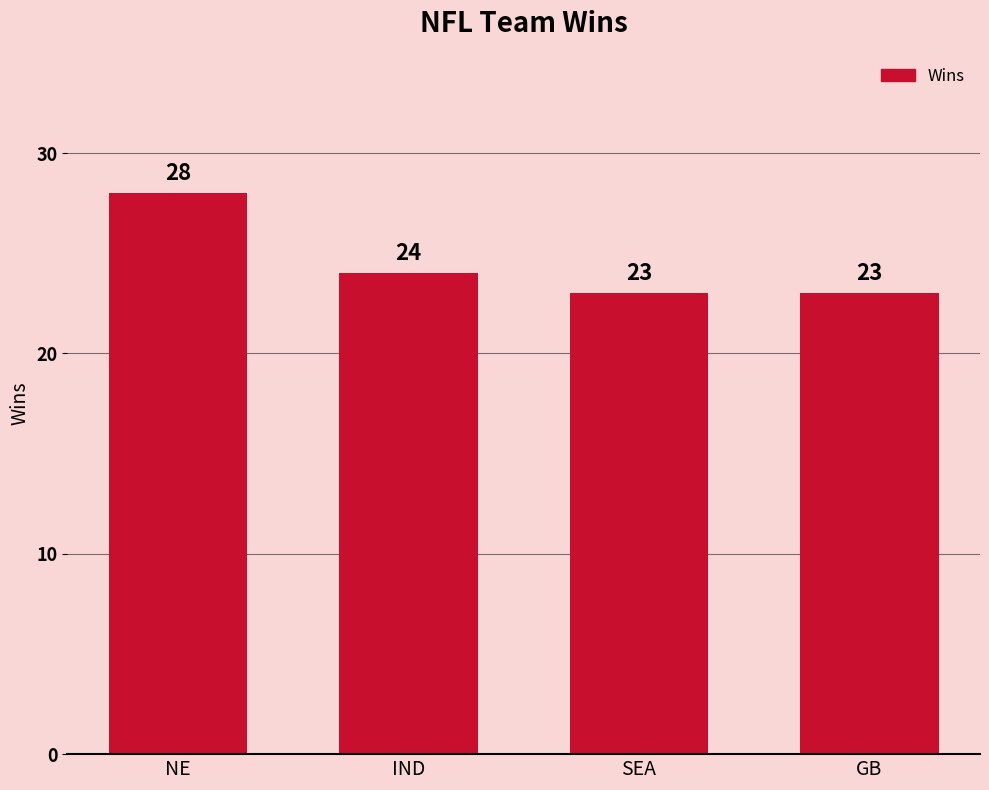

What is the difference between the maximum and minimum values?

5